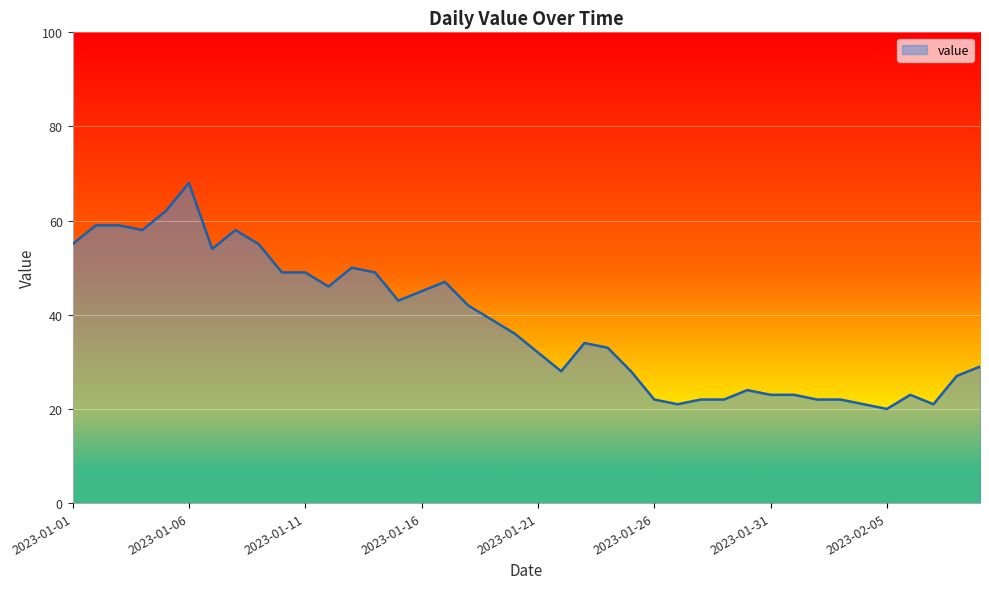

What is the maximum value shown in the chart?

68